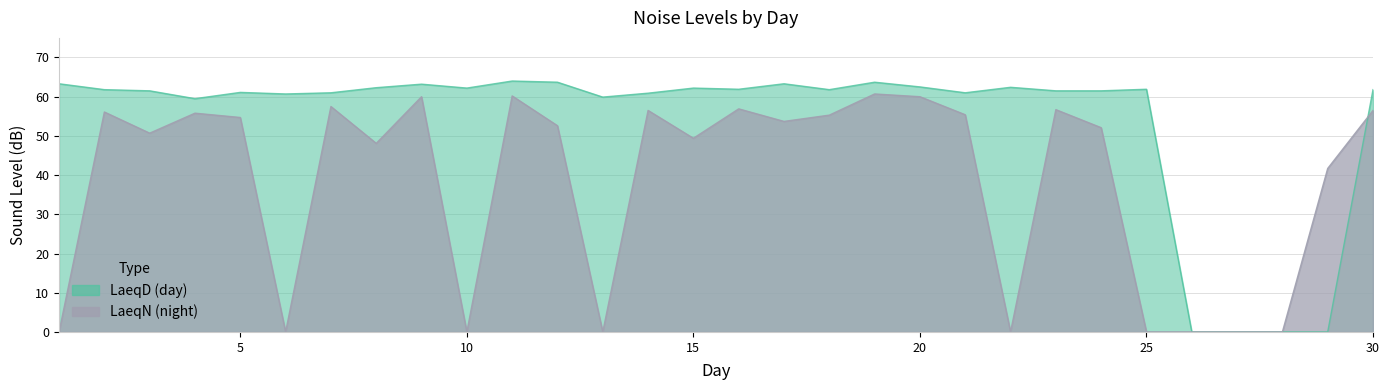

What is the spread (max minus min) of values at 18?

6.5